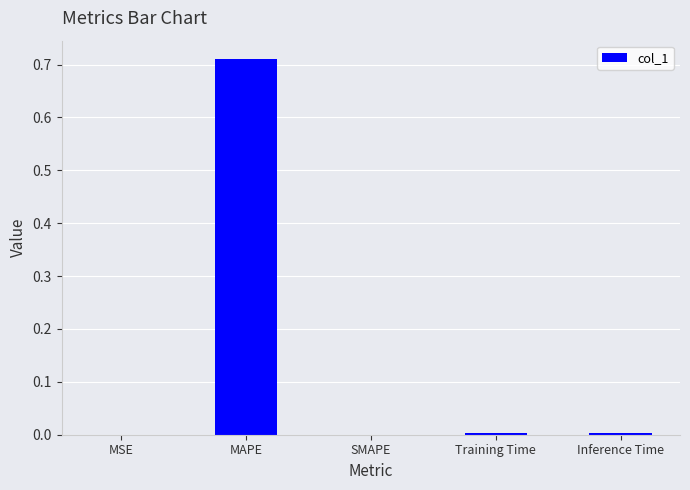

What is the change in value from MAPE to SMAPE?

-0.7